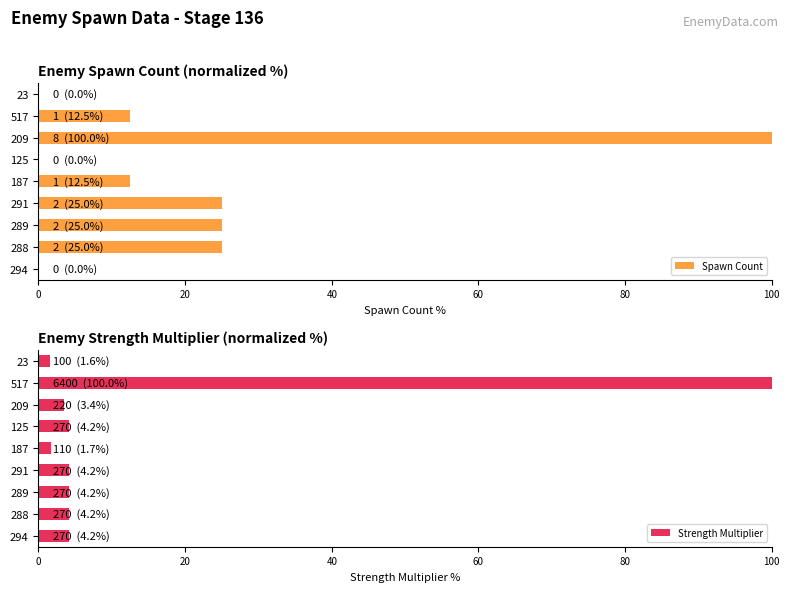

What is the greatest value displayed?

100.0